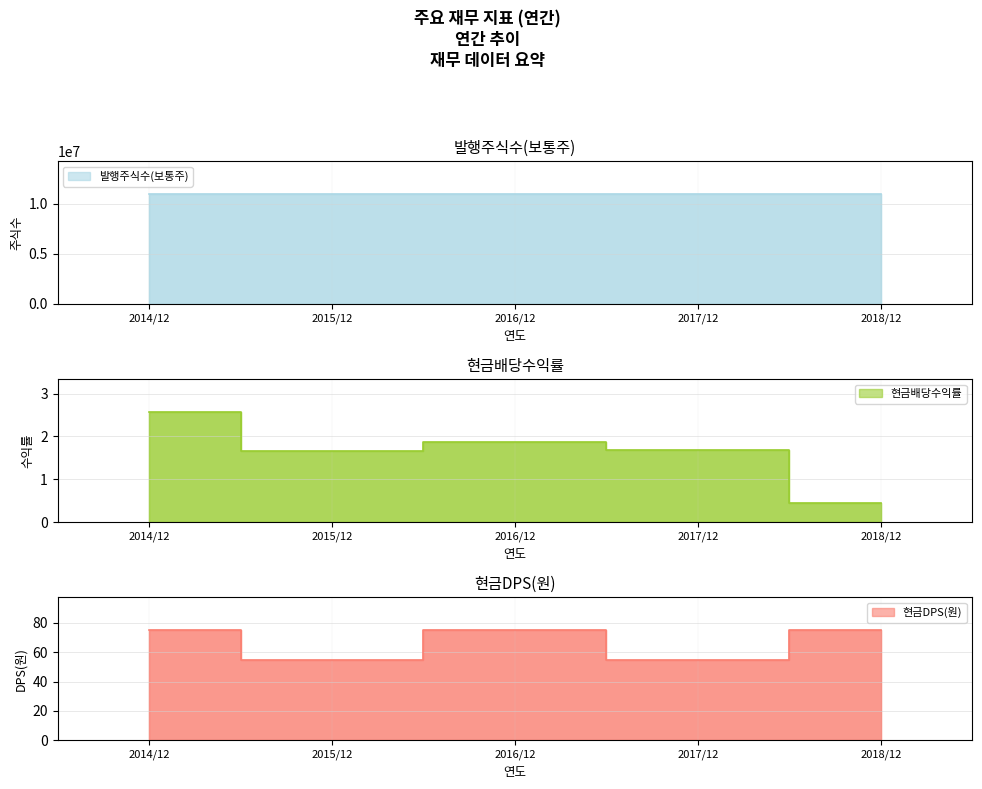

What is the label of the 5th point from the left?

2018/12